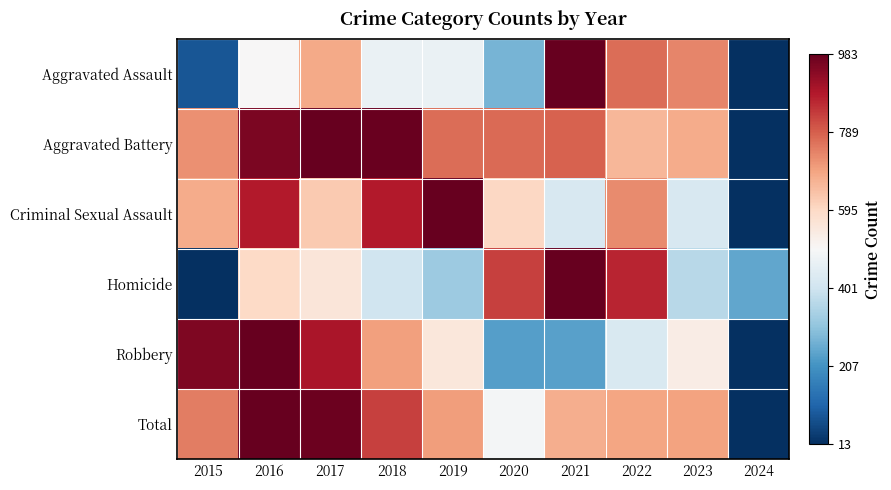

Reading left to right, transcribe all the data shown in this chart.

Aggravated Assault: 2015=0.1	2016=0.5	2017=0.7	2018=0.5	2019=0.5	2020=0.3	2021=1.0	2022=0.8	2023=0.7	2024=0.0
Aggravated Battery: 2015=0.7	2016=1.0	2017=1.0	2018=1.0	2019=0.8	2020=0.8	2021=0.8	2022=0.7	2023=0.7	2024=0.0
Criminal Sexual Assault: 2015=0.7	2016=0.9	2017=0.6	2018=0.9	2019=1.0	2020=0.6	2021=0.4	2022=0.7	2023=0.4	2024=0.0
Homicide: 2015=0.0	2016=0.6	2017=0.6	2018=0.4	2019=0.3	2020=0.8	2021=1.0	2022=0.9	2023=0.4	2024=0.2
Robbery: 2015=1.0	2016=1.0	2017=0.9	2018=0.7	2019=0.6	2020=0.2	2021=0.2	2022=0.4	2023=0.5	2024=0.0
Total: 2015=0.8	2016=1.0	2017=1.0	2018=0.8	2019=0.7	2020=0.5	2021=0.7	2022=0.7	2023=0.7	2024=0.0